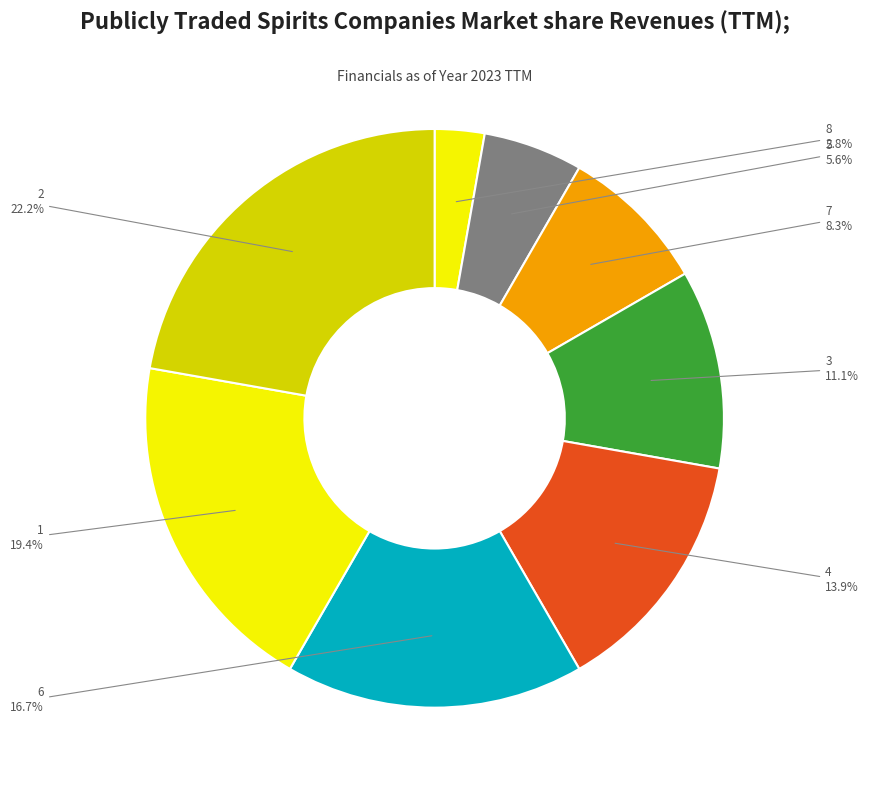

To the nearest percent, what is the average slice percentage?

12%